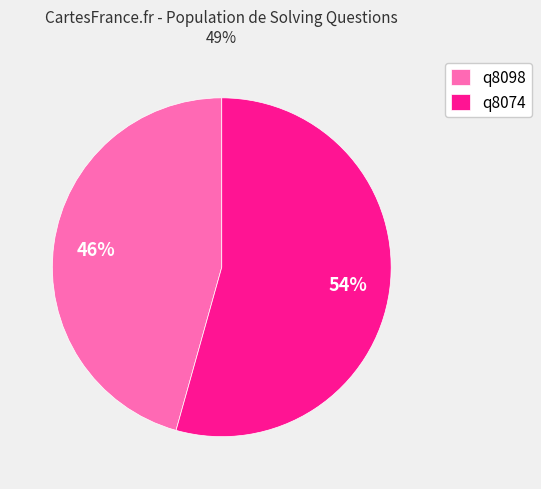

How many slices are in this pie chart?

2